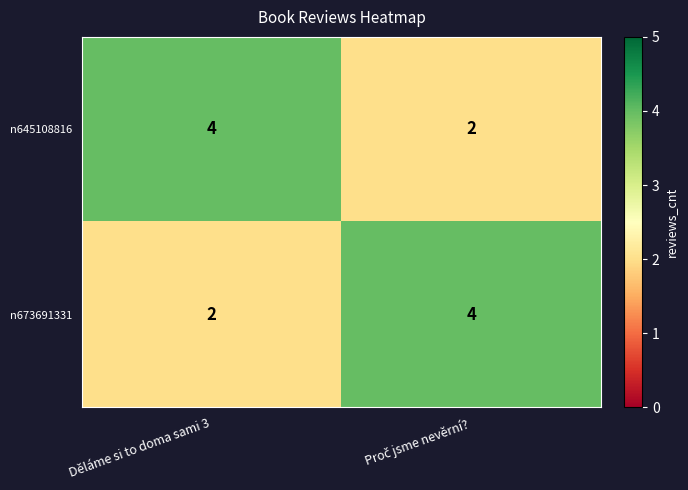

Where is n673691331 nearest to the value 3?

Děláme si to doma sami 3